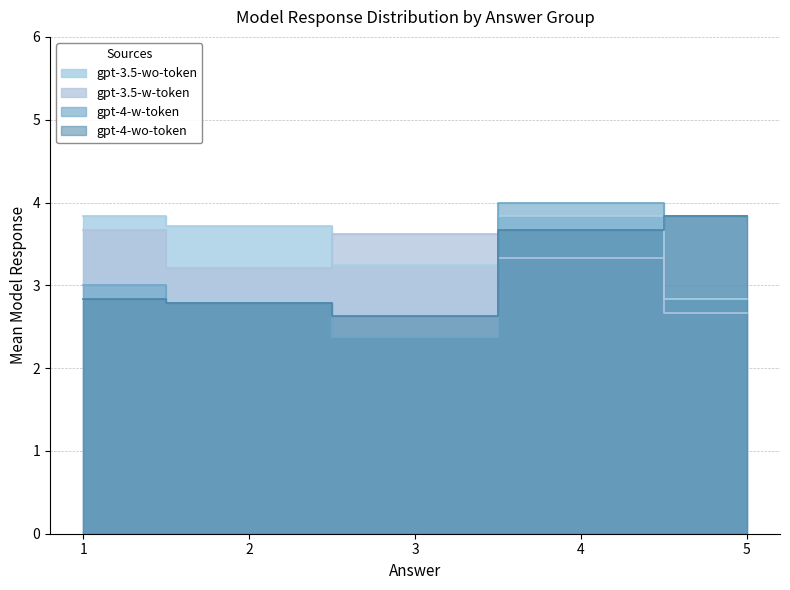

After their last crossing, which series has the higher values: gpt-4-wo-token or gpt-4-w-token?

gpt-4-w-token